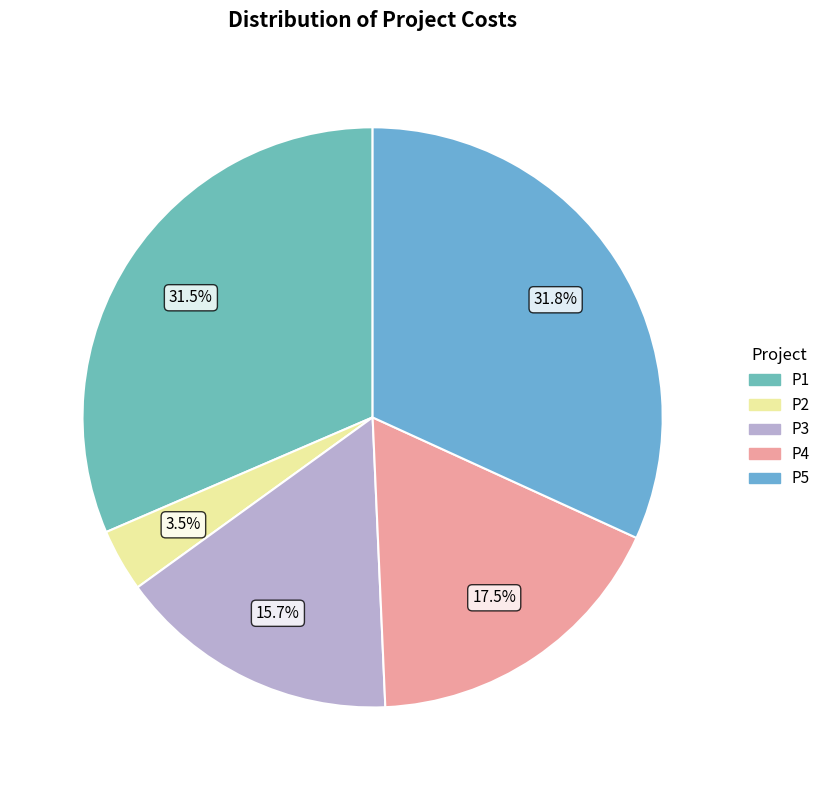

To the nearest percent, what is the difference between the P2 and P4 slice percentages?

14%